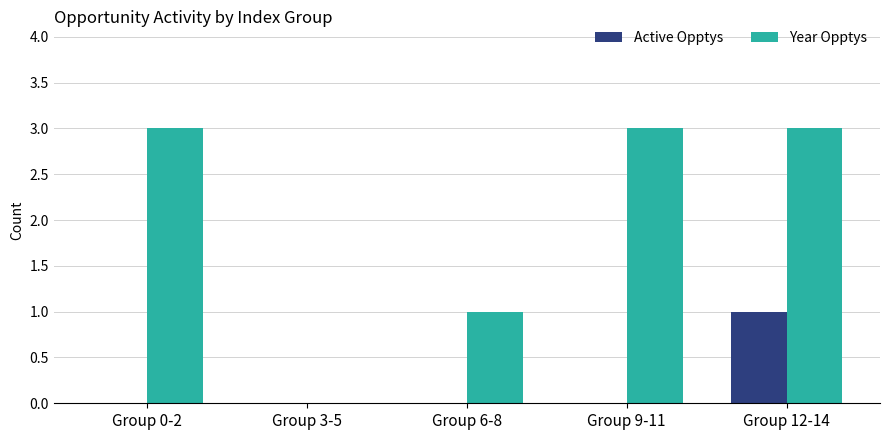

How many values in Year Opptys are above zero?

4